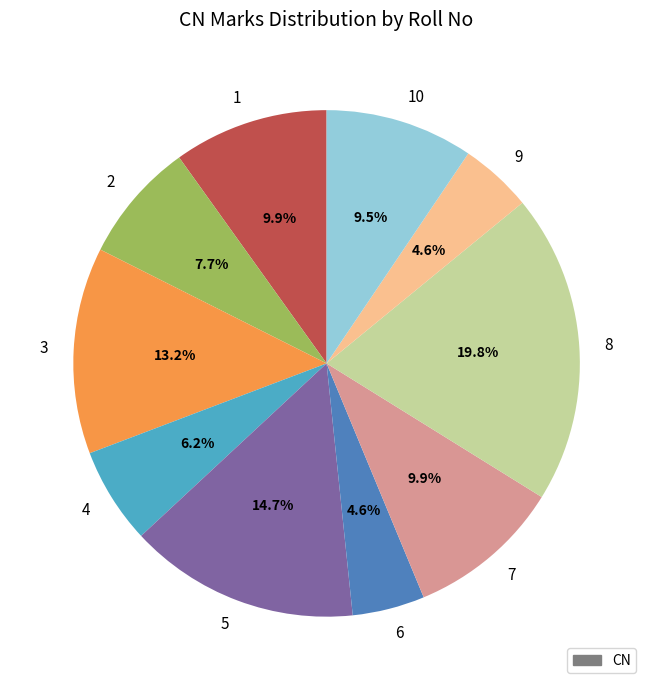

Approximately how many times larger is the value at 8 compared to 7?

2.0